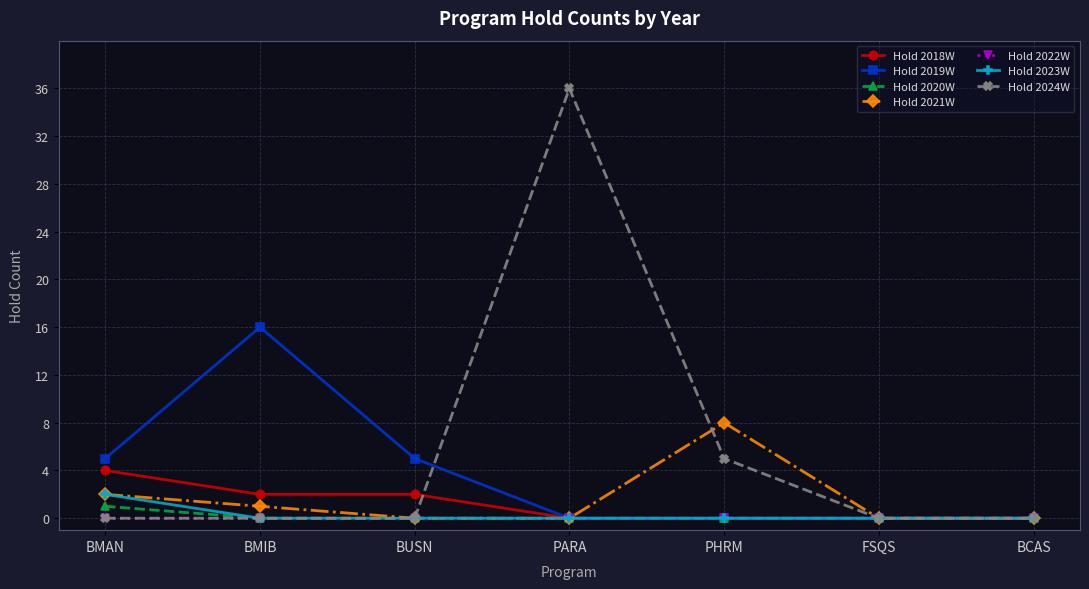

Which series has the largest range (max minus min)?

Hold 2024W